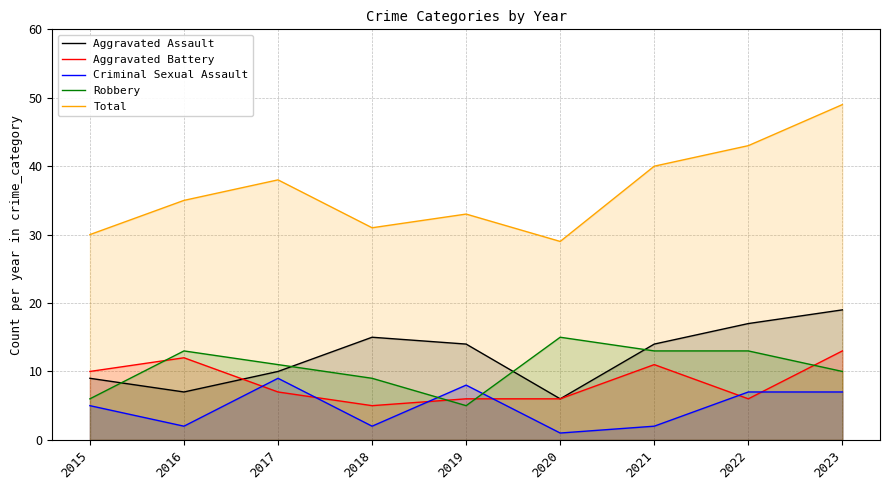

What is the value of the Total point at the 9th from the left?

49